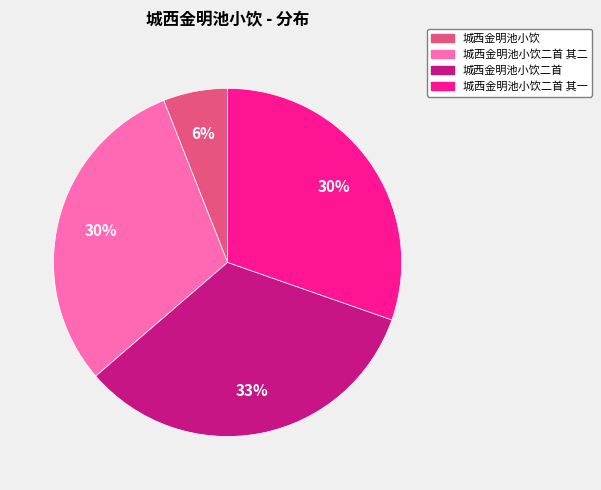

Is there a majority slice in this chart?

No